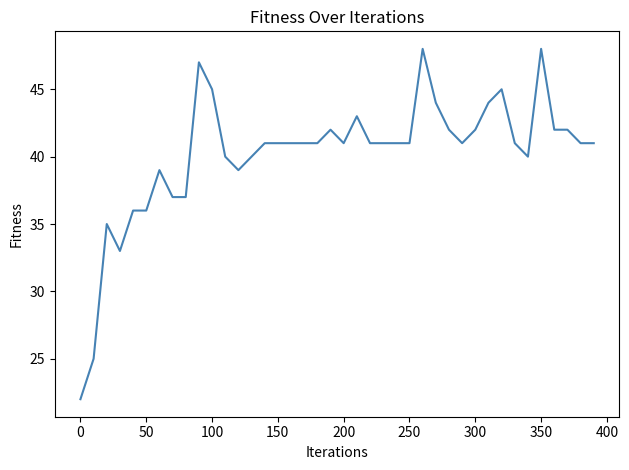

What is the maximum value shown in the chart?

48